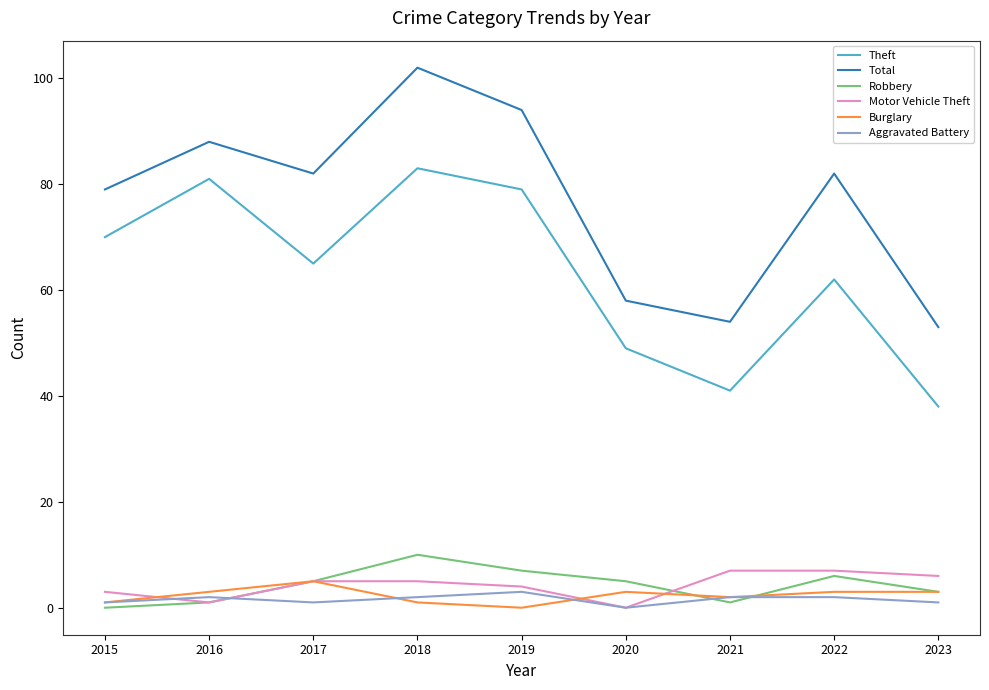

True or false: Burglary and Theft intersect in this chart.

False